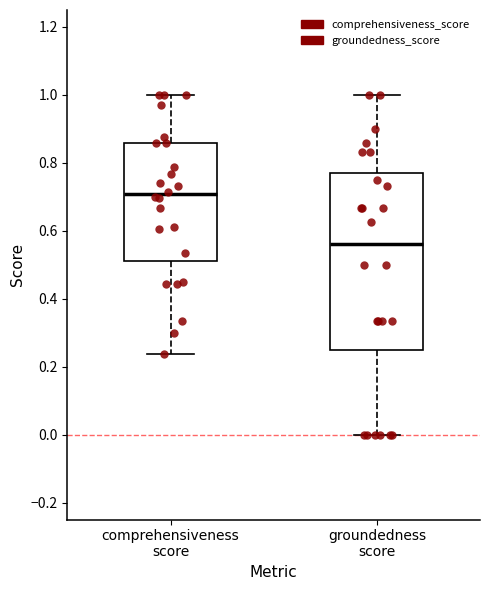

Reading left to right, read every box against the y-axis: the position of its median line, the range the box covers, and the ends of its whiskers. The values are not printed on the chart, so give them approximately, as read against the axis.

comprehensiveness score: median 0.70, box 0.52 to 0.86, whiskers 0.24 to 1.00
groundedness score: median 0.56, box 0.26 to 0.78, whiskers 0.00 to 1.00